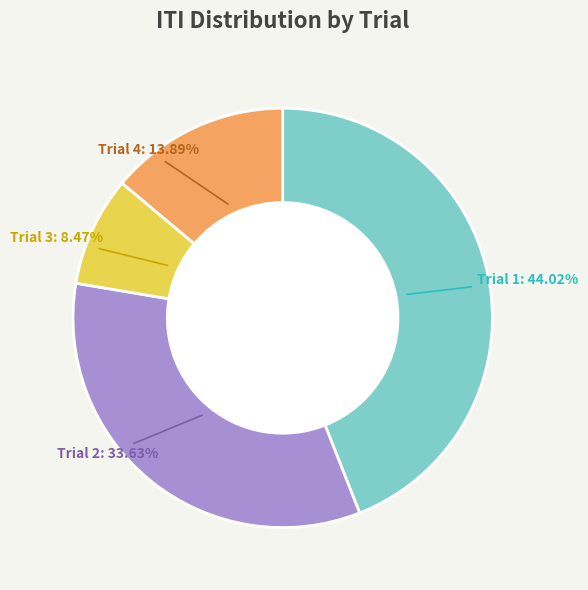

What is the smallest slice in the pie chart?

Trial 3